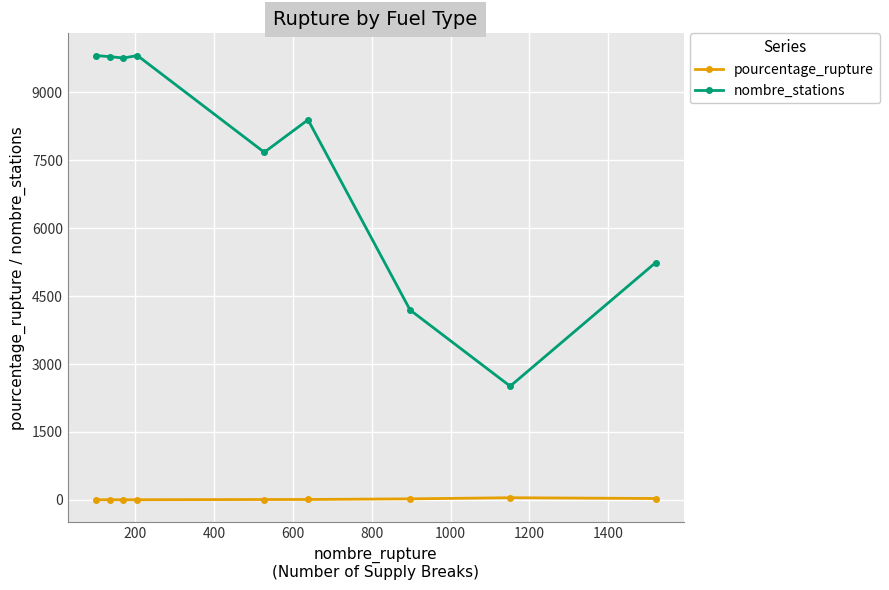

What is the value of the nombre_stations point at the 6th from the left?

8395.0